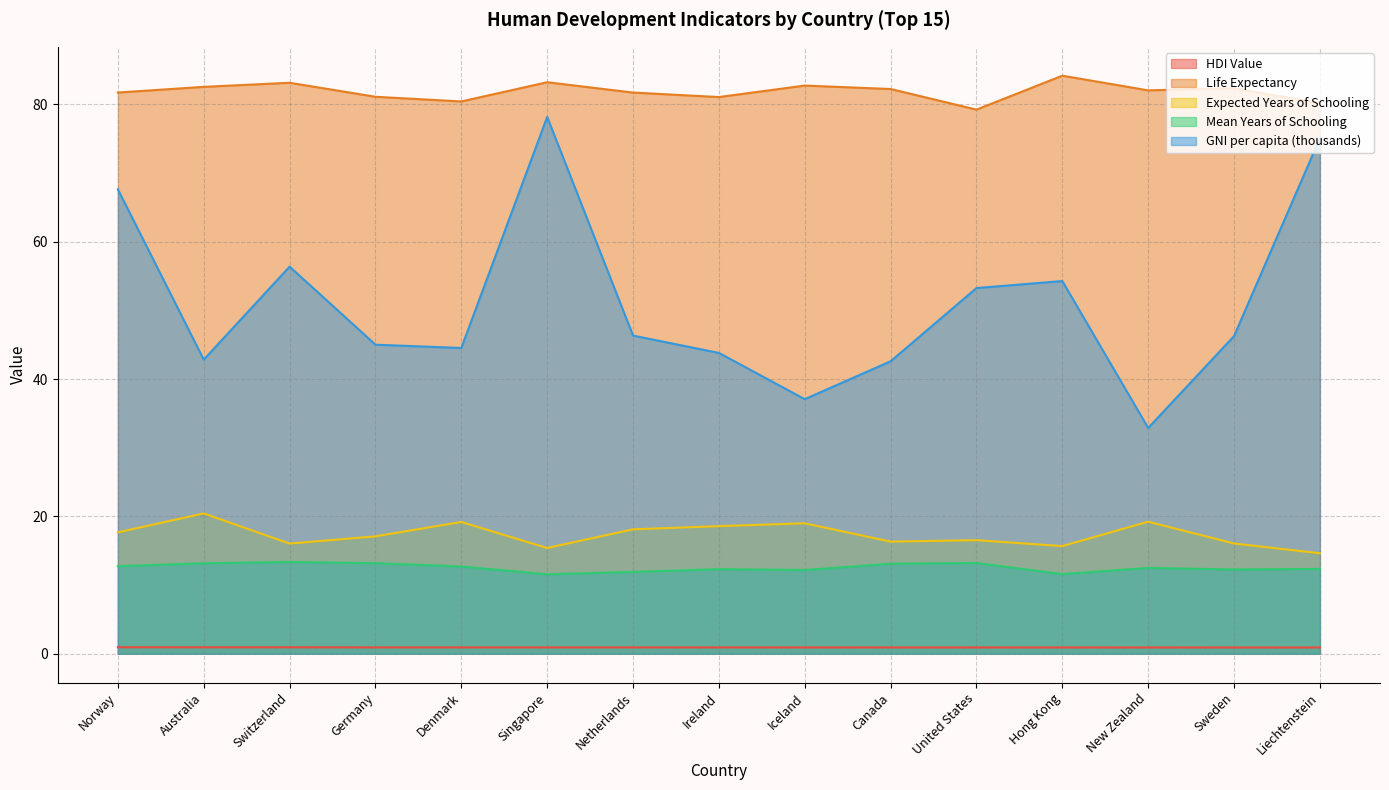

At which category is the sum across all series the highest?

Singapore